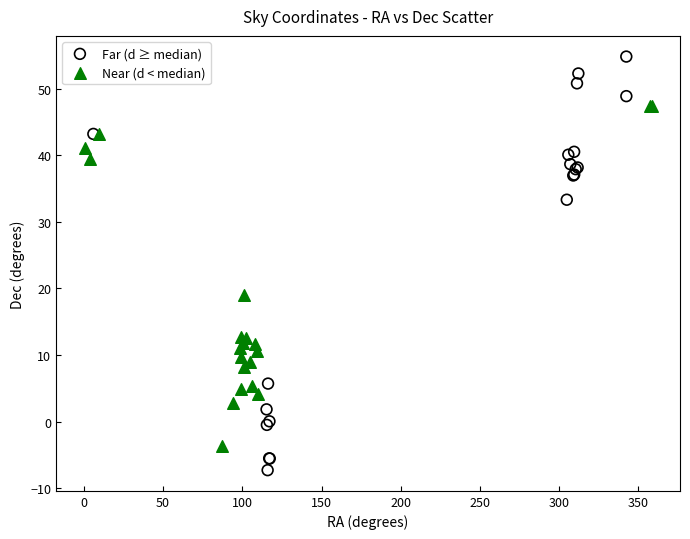

Which series has the widest spread of Y values?

Far (d ≥ median)